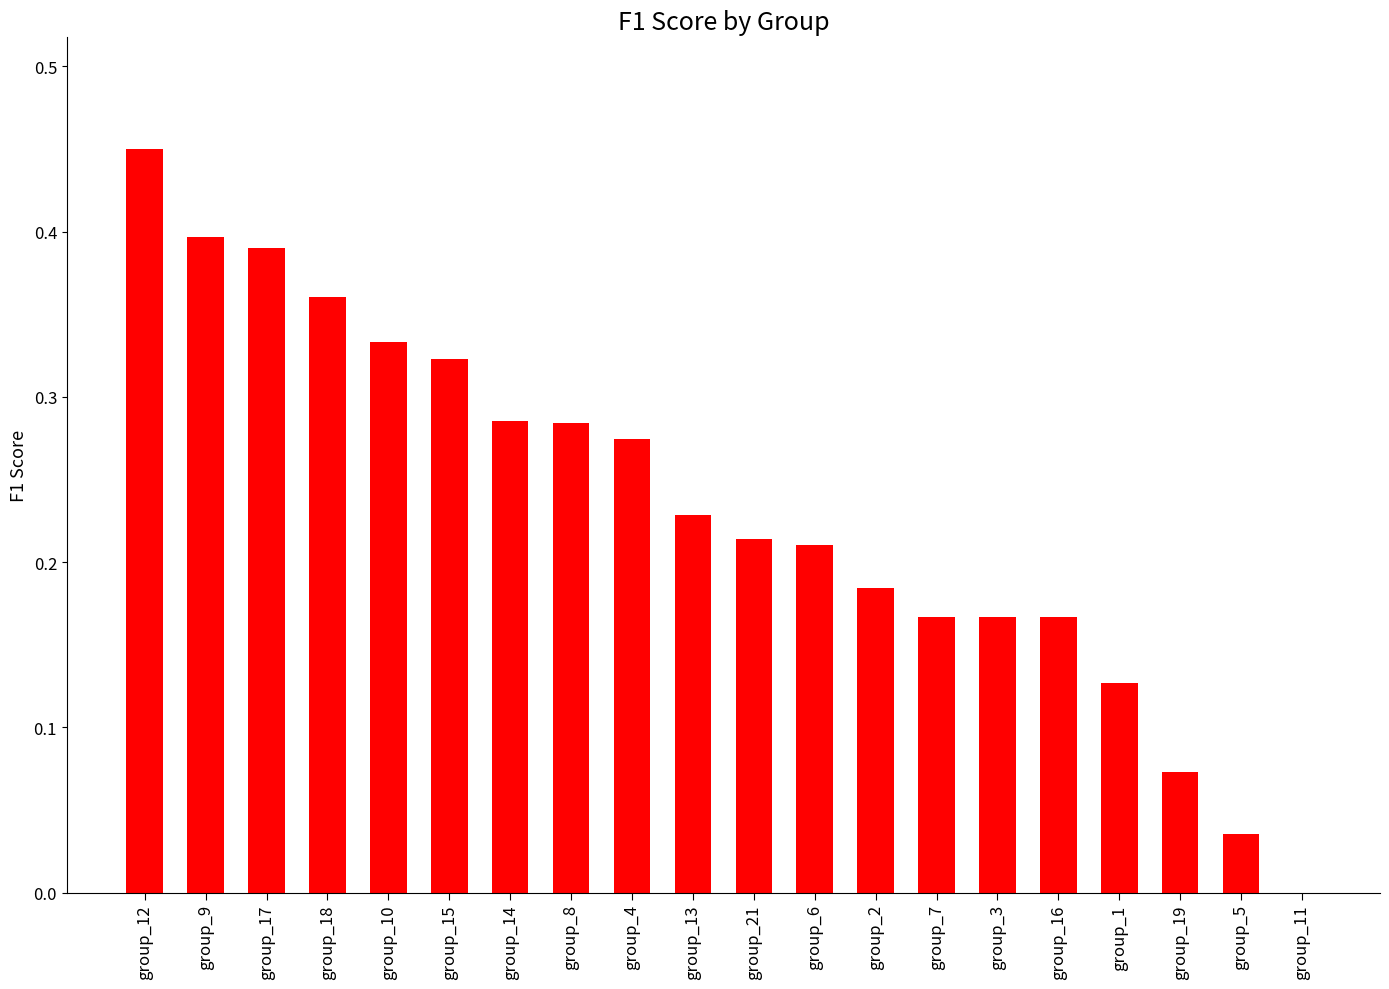

How many series are shown in this chart?

1